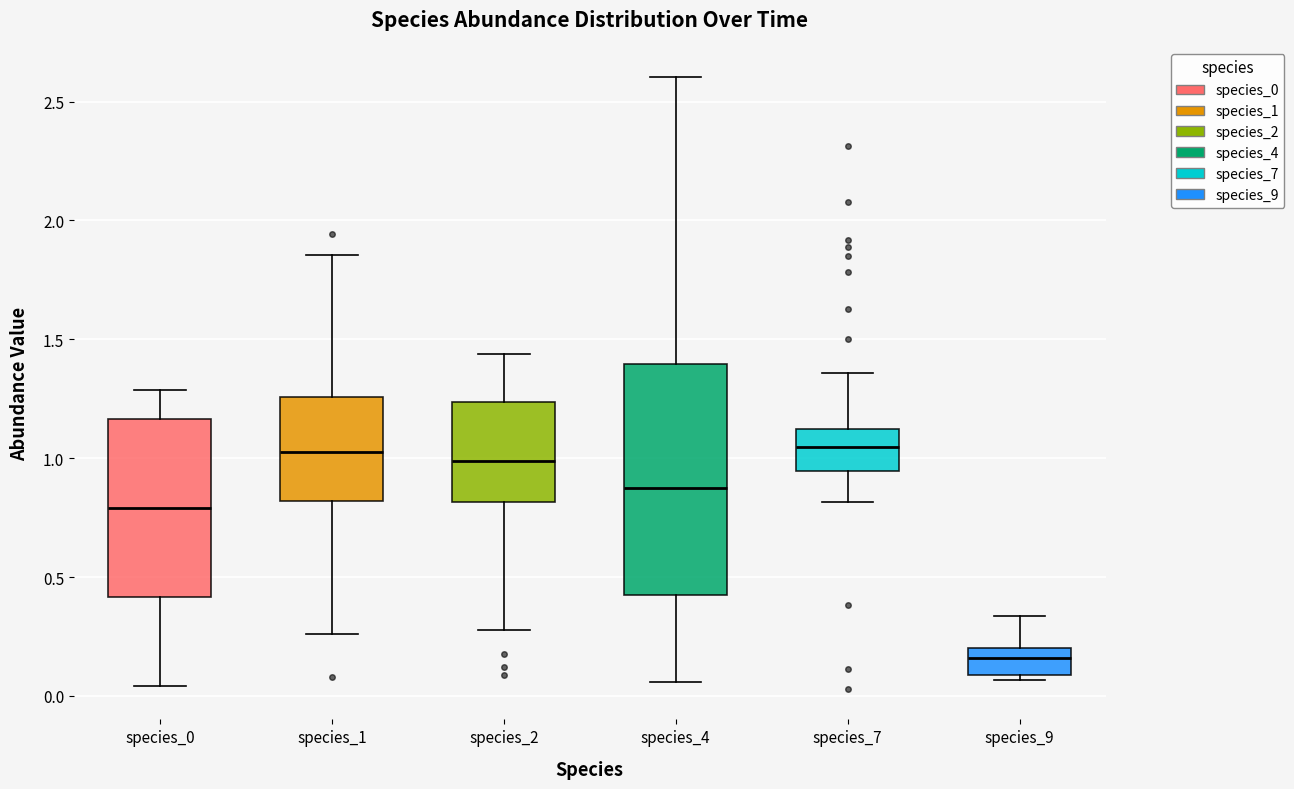

Reading left to right, transcribe this box plot: for each box, give where its median line is, the range the box spans, and where its two whiskers end, as read against the y-axis. The values are not printed on the chart, so give them approximately, as read against the axis.

species_0: median 0.80, box 0.40 to 1.15, whiskers 0.05 to 1.30
species_1: median 1.05, box 0.80 to 1.25, whiskers 0.25 to 1.85
species_2: median 1.00, box 0.80 to 1.25, whiskers 0.30 to 1.45
species_4: median 0.85, box 0.40 to 1.40, whiskers 0.05 to 2.60
species_7: median 1.05, box 0.95 to 1.10, whiskers 0.80 to 1.35
species_9: median 0.15, box 0.10 to 0.20, whiskers 0.05 to 0.35